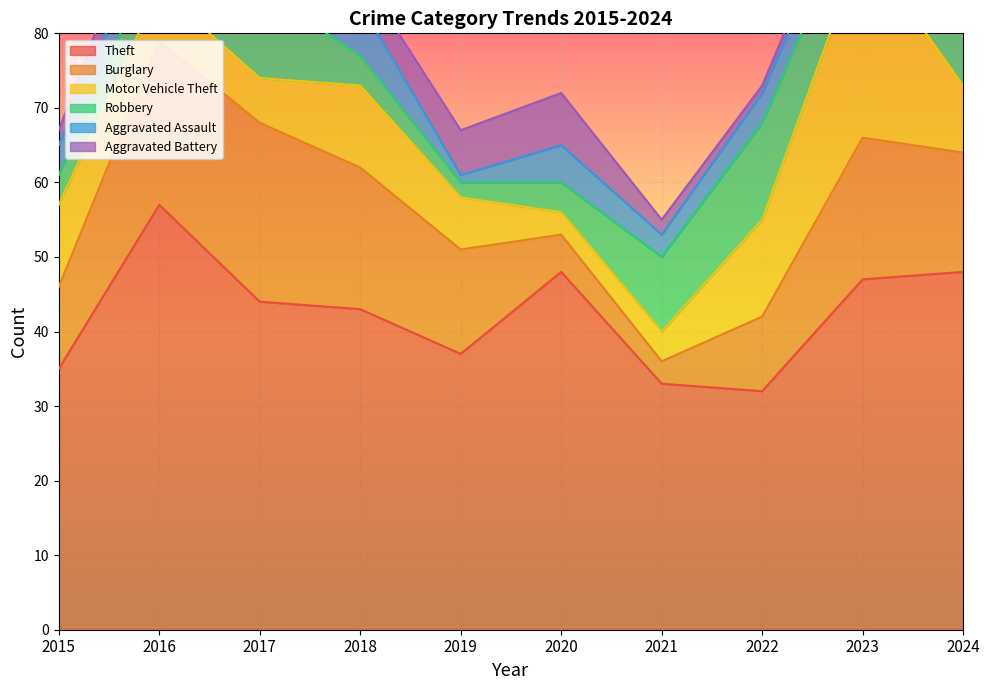

What is the value of the Theft point at the 5th from the left?

37